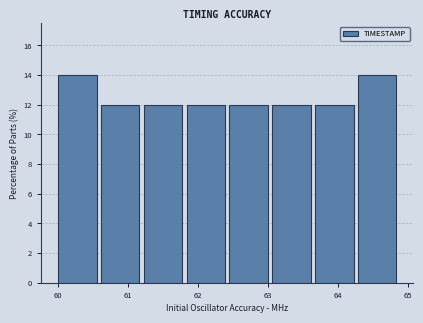

Reading left to right, list every bar in this chart as the range it spans on the x-axis followed by its height. Neither the bar edges nor the heights are printed on the chart, so give them approximately, as read against the axes.

60.0 to 60.6: 14
60.6 to 61.2: 12
61.2 to 61.8: 12
61.8 to 62.5: 12
62.5 to 63.1: 12
63.1 to 63.7: 12
63.7 to 64.3: 12
64.3 to 64.9: 14